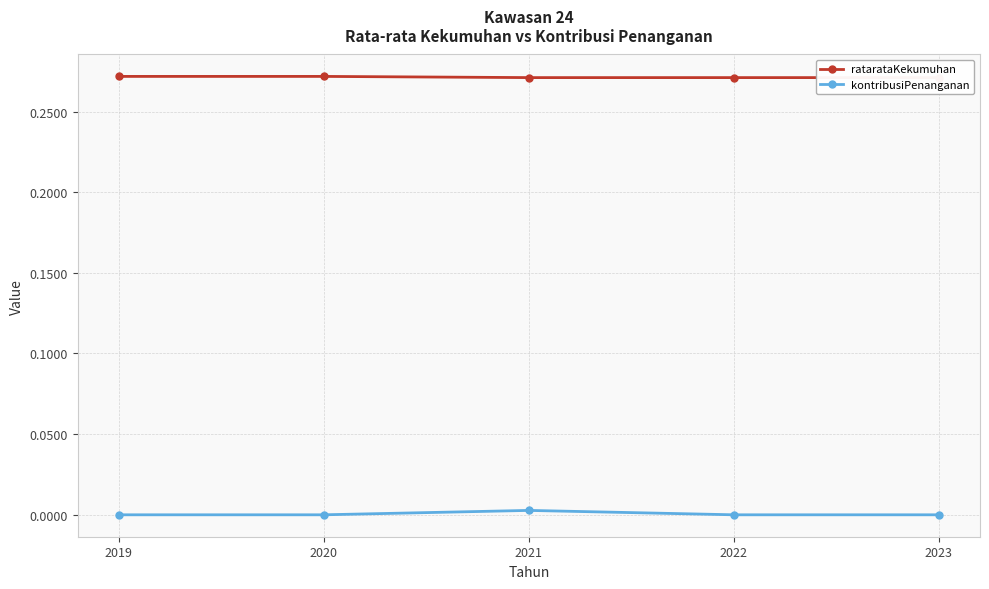

Which label corresponds to the smallest value in the chart?

2019